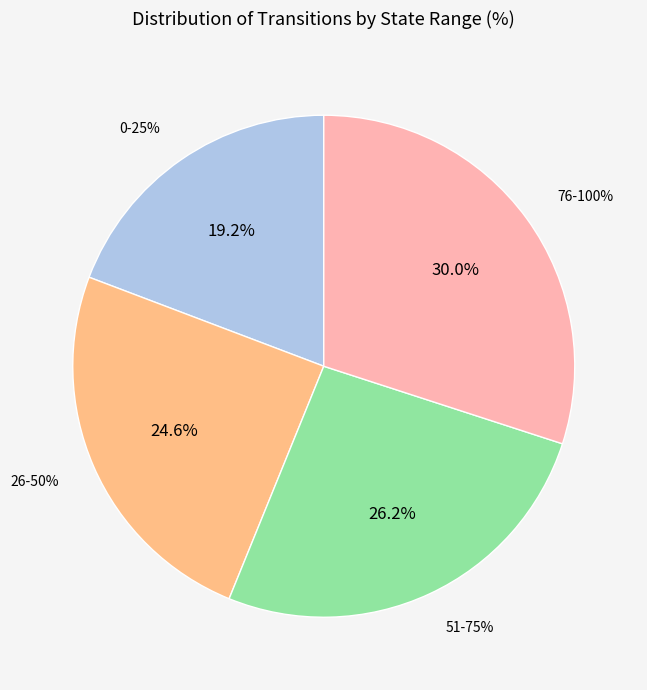

To the nearest percent, what is the difference between the largest and smallest slice percentages?

11%